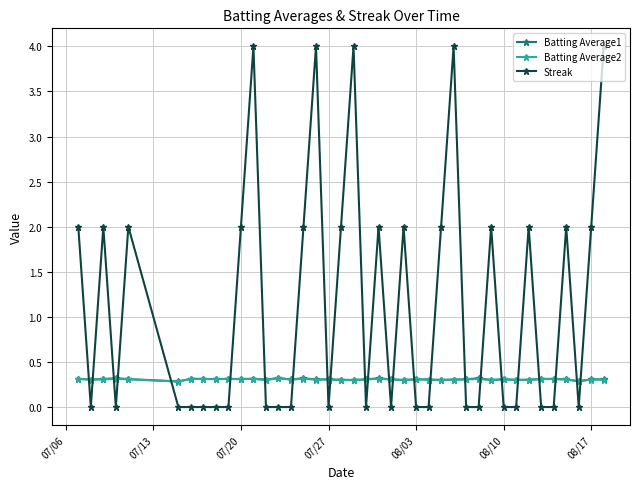

Reading right to left, transcribe all the data shown in this chart.

Batting Average1: 0.3	0.3	0.3	0.3	0.3	0.3	0.3	0.3	0.3	0.3	0.3	0.3	0.3	0.3	0.3	0.3	0.3	0.3	0.3	0.3	0.3	0.3	0.3	0.3	0.3	0.3	0.3	0.3	0.3	0.3	0.3	0.3	0.3	0.3	0.3	0.3	0.3	0.3	0.3	0.3
Batting Average2: 0.3	0.3	0.3	0.3	0.3	0.3	0.3	0.3	0.3	0.3	0.3	0.3	0.3	0.3	0.3	0.3	0.3	0.3	0.3	0.3	0.3	0.3	0.3	0.3	0.3	0.3	0.3	0.3	0.3	0.3	0.3	0.3	0.3	0.3	0.3	0.3	0.3	0.3	0.3	0.3
Streak: 4.0	2.0	0.0	2.0	0.0	0.0	2.0	0.0	0.0	2.0	0.0	0.0	4.0	2.0	0.0	0.0	2.0	0.0	2.0	0.0	4.0	2.0	0.0	4.0	2.0	0.0	0.0	0.0	4.0	2.0	0.0	0.0	0.0	0.0	0.0	2.0	0.0	2.0	0.0	2.0